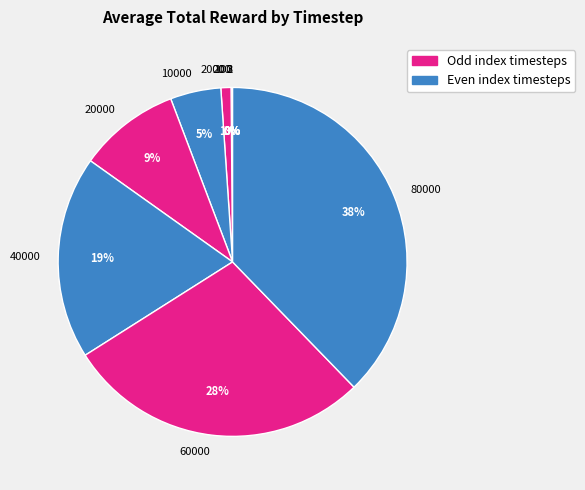

Which slice is the largest?

80000